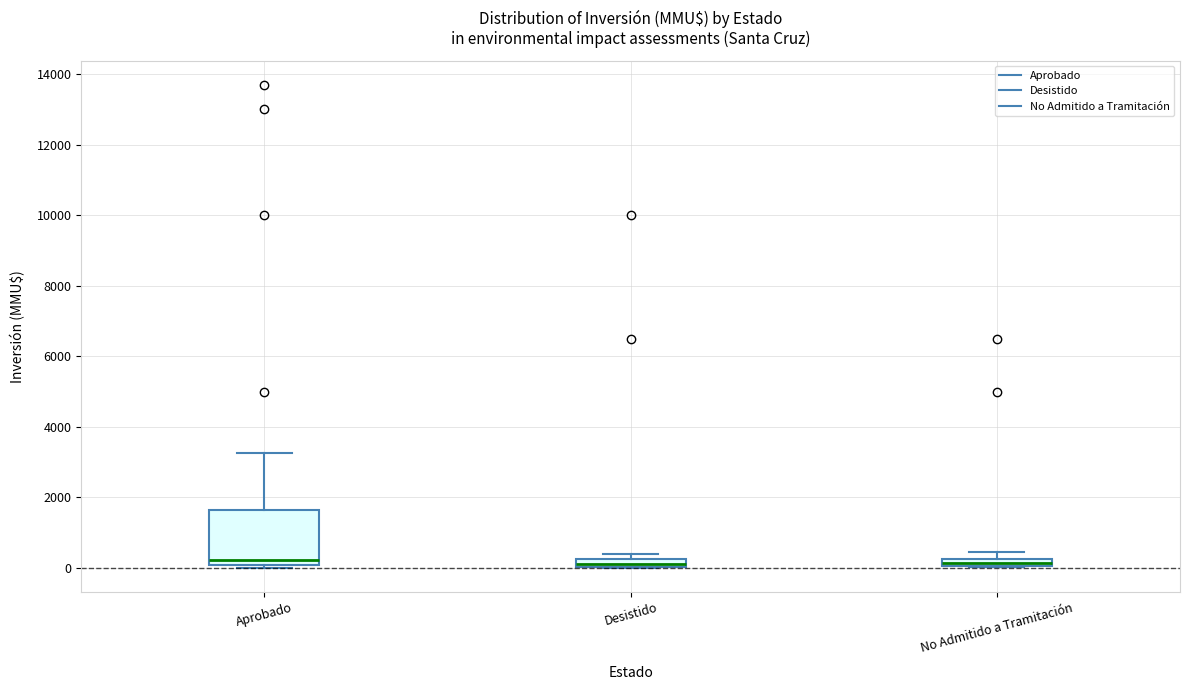

Comparing the boxes themselves (not the whiskers), which one is the tallest?

Aprobado